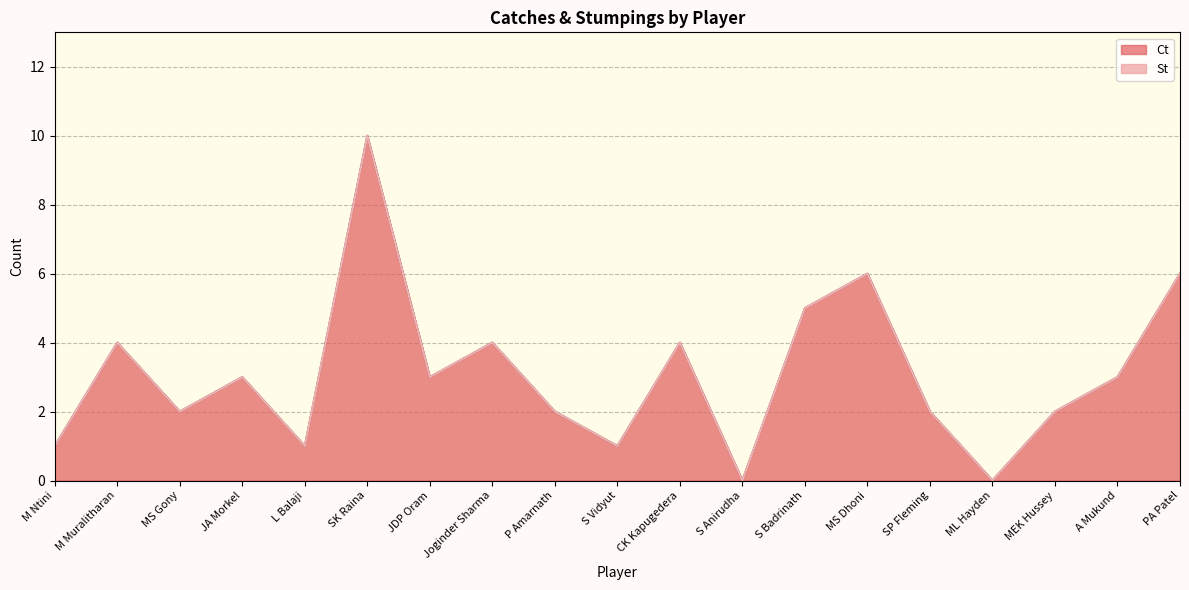

Which has a higher value, SK Raina or S Vidyut?

SK Raina